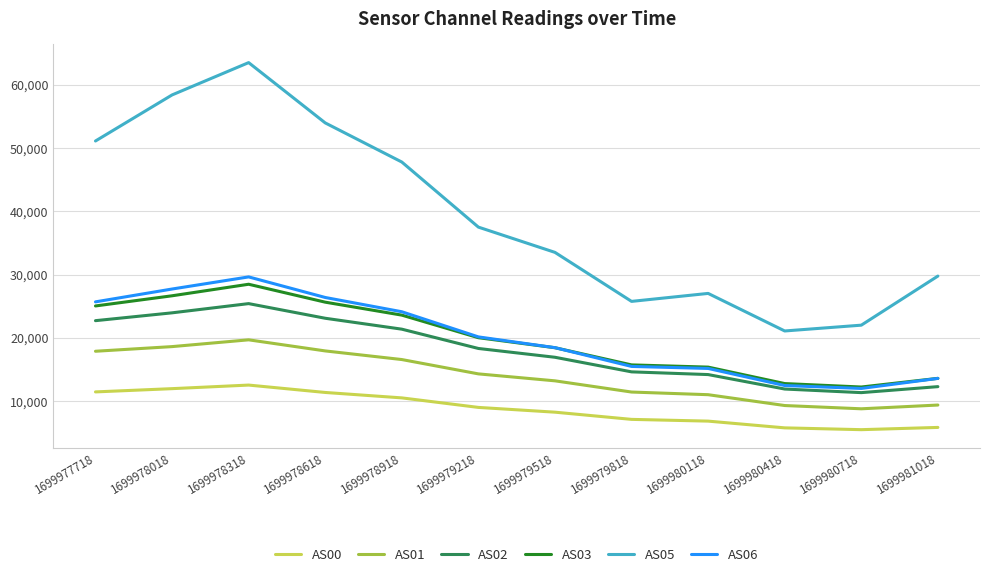

The value of AS03 at 1699977718 is 44451. True or false?

False